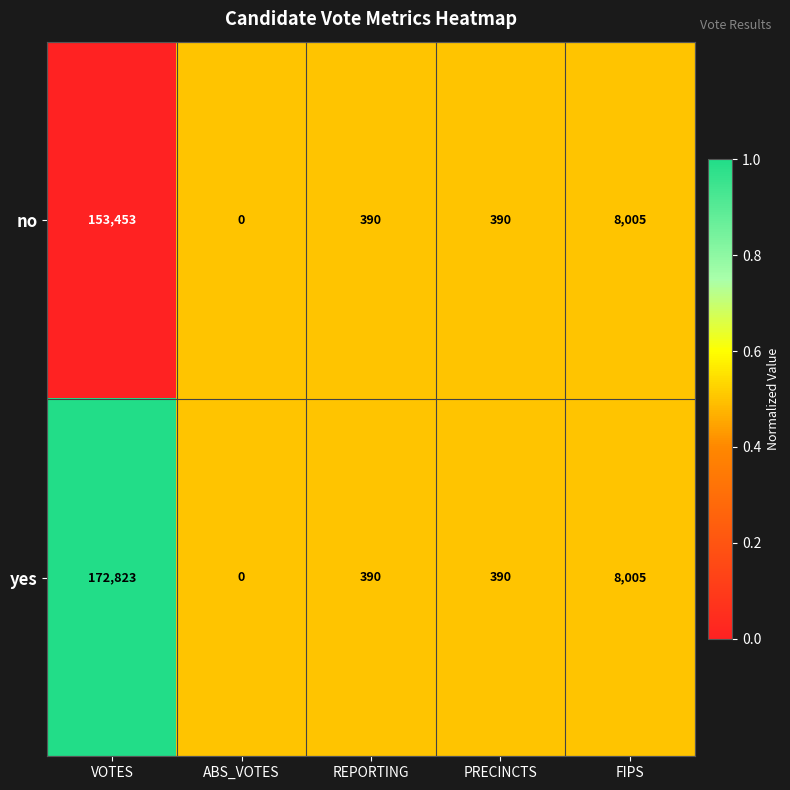

At which label does no first exceed 390?

VOTES